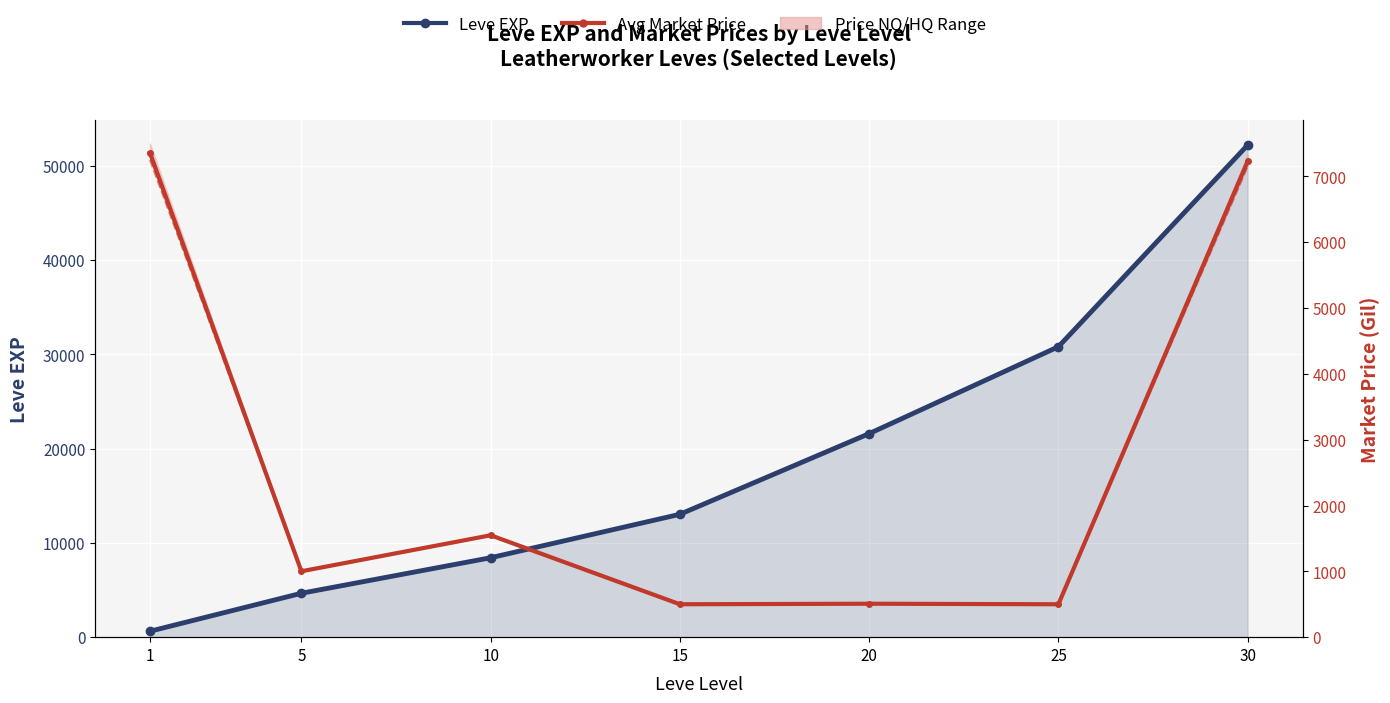

At which category does Avg Market Price reach its first local peak?

10